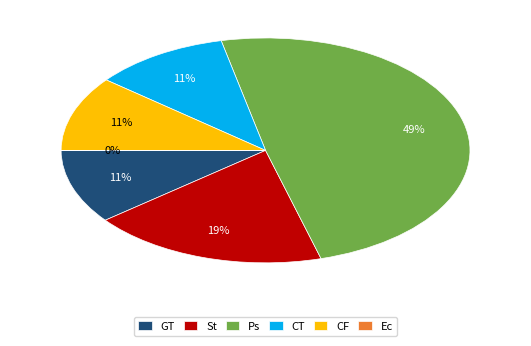

Which slice is the largest?

Ps